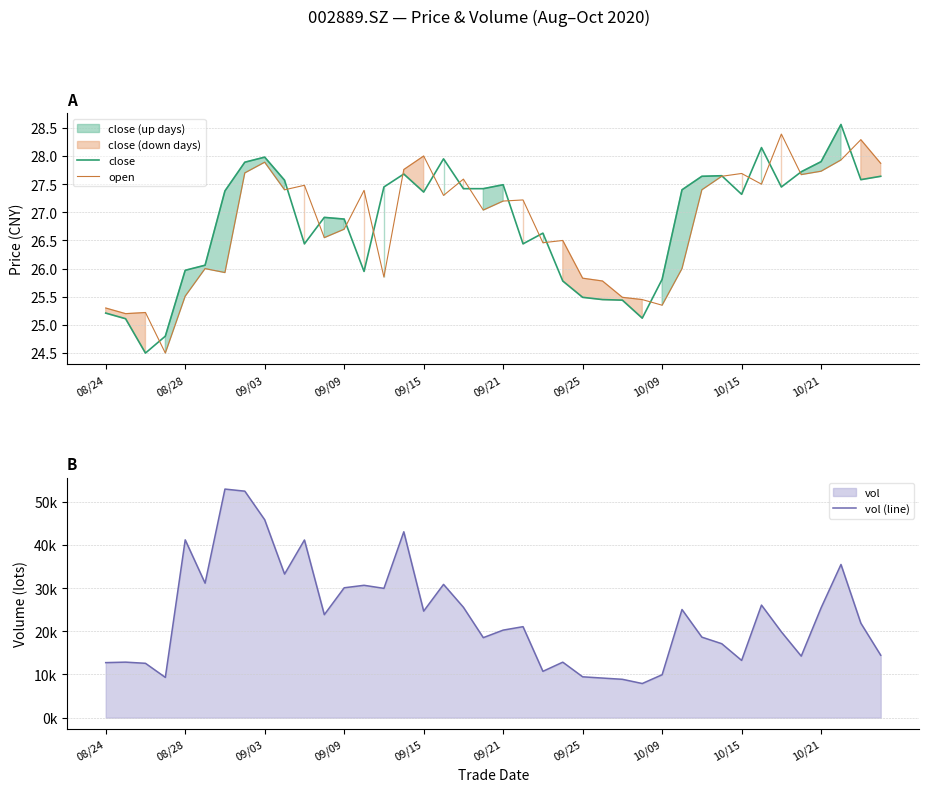

How many lines are shown in the chart?

3